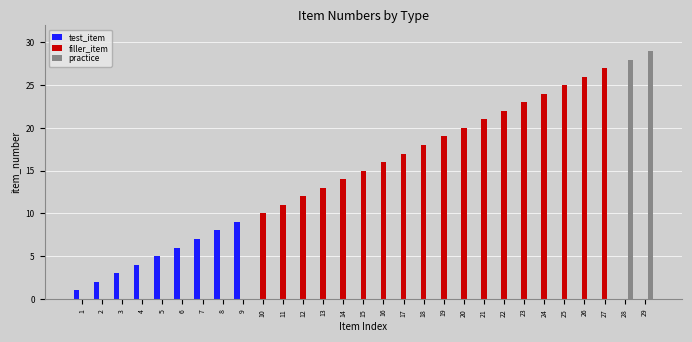

Where is filler_item nearest to the value 13?

13